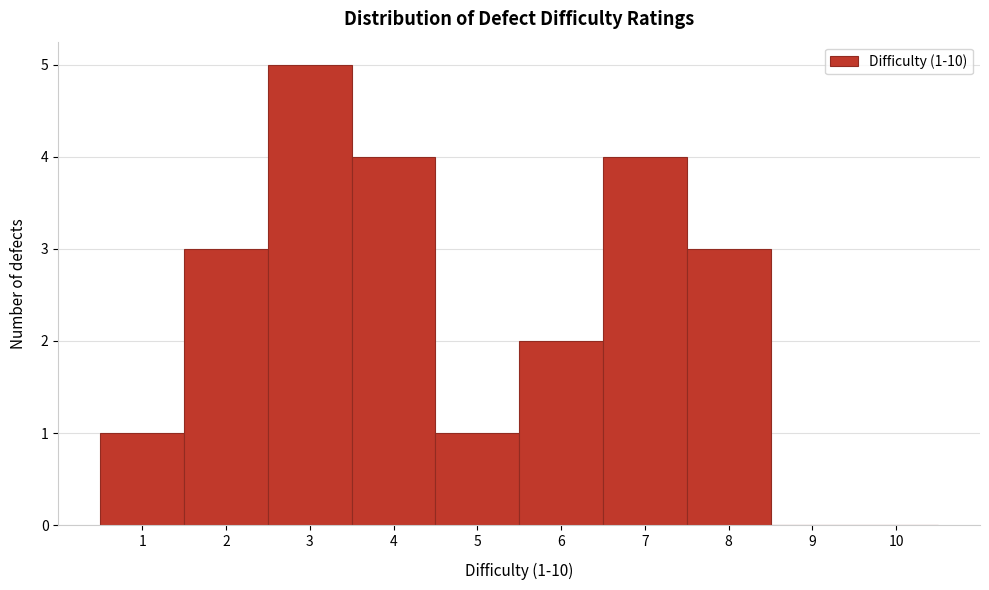

Over which range of the x-axis is the bar tallest?

2.5 to 3.5